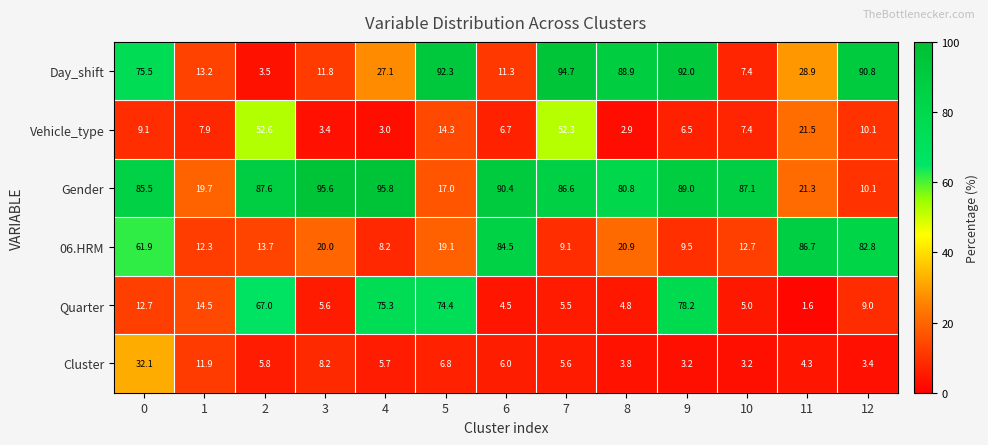

What is the difference between the maximum and minimum values in the 06.HRM series?

78.5